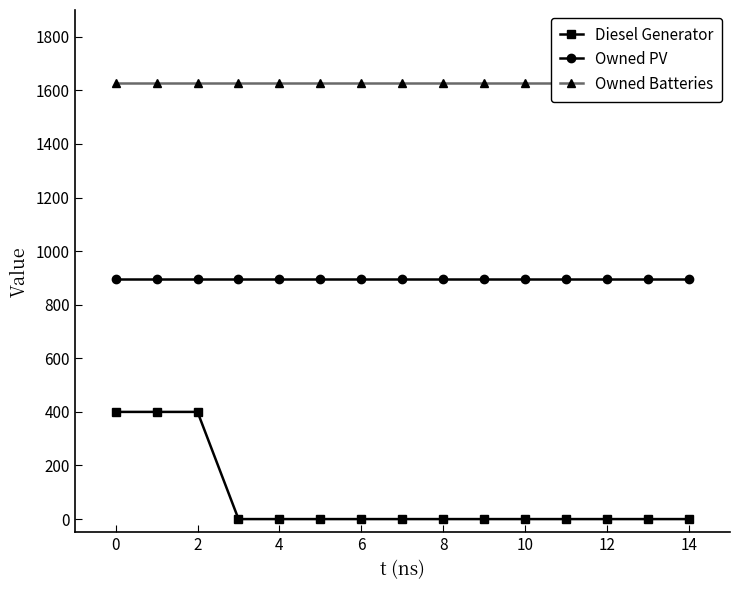

What is the maximum value shown in the chart?

1629